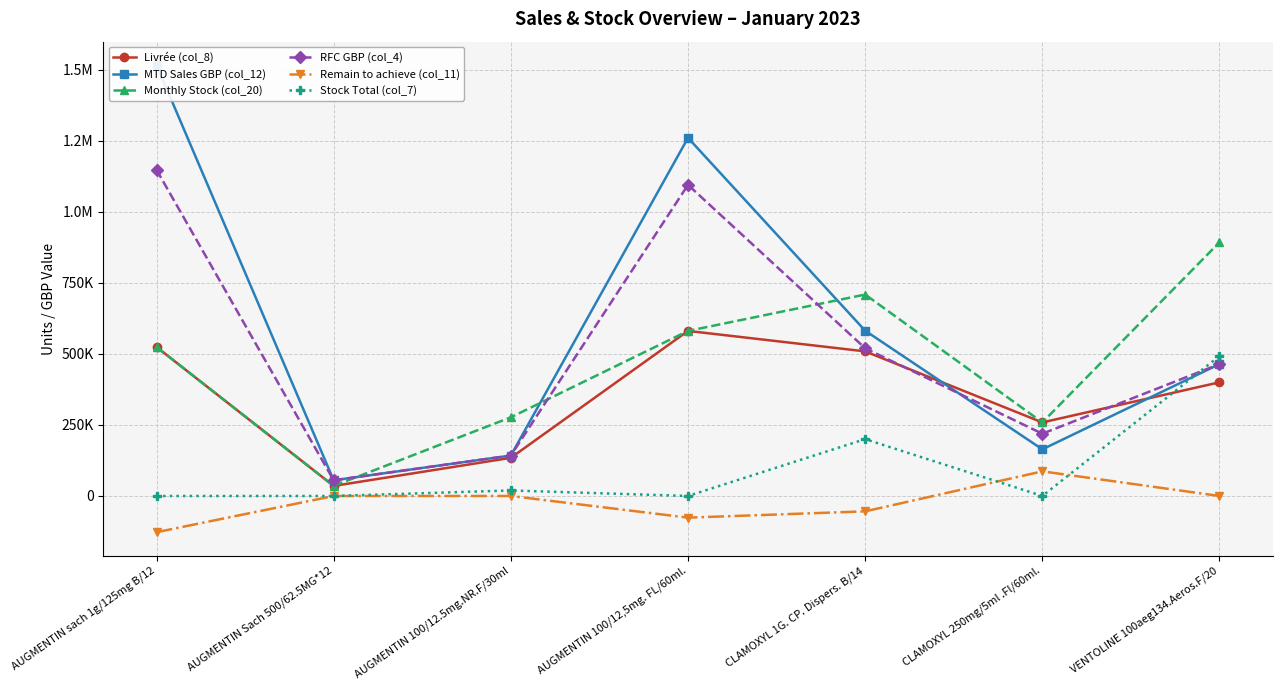

Is this an area chart (filled region under the line)?

No